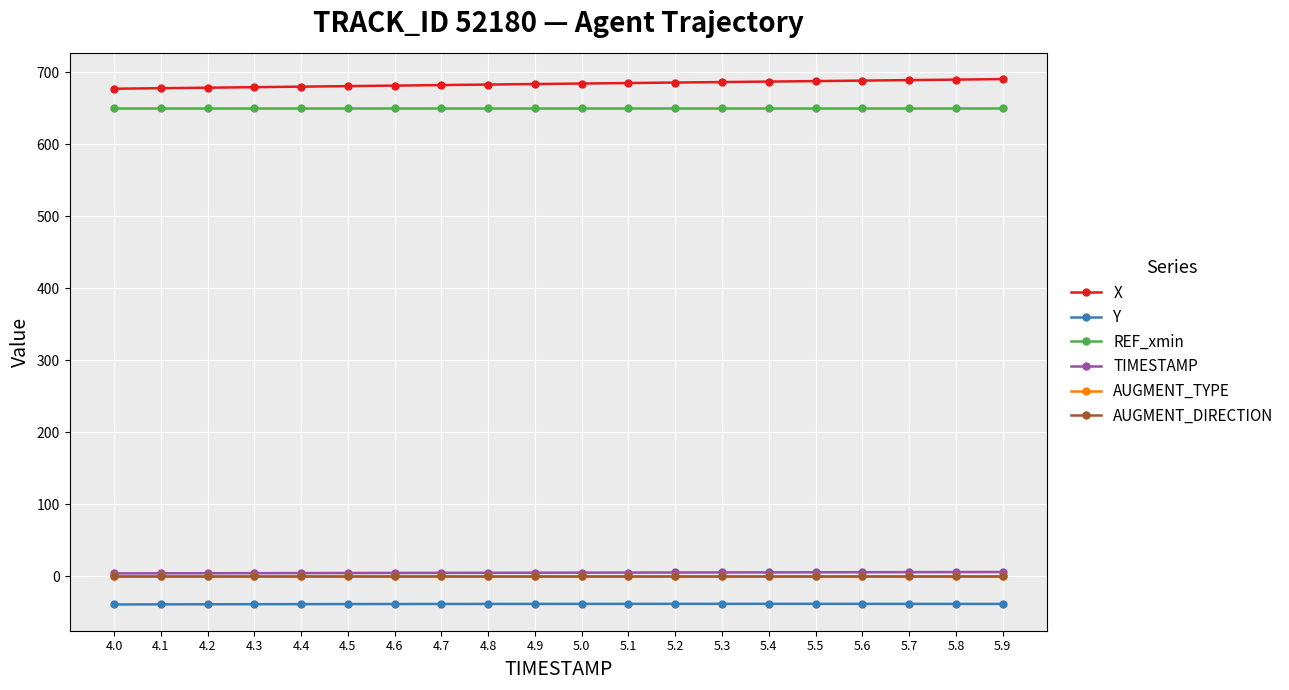

At how many categories does at least one series exceed 484?

20